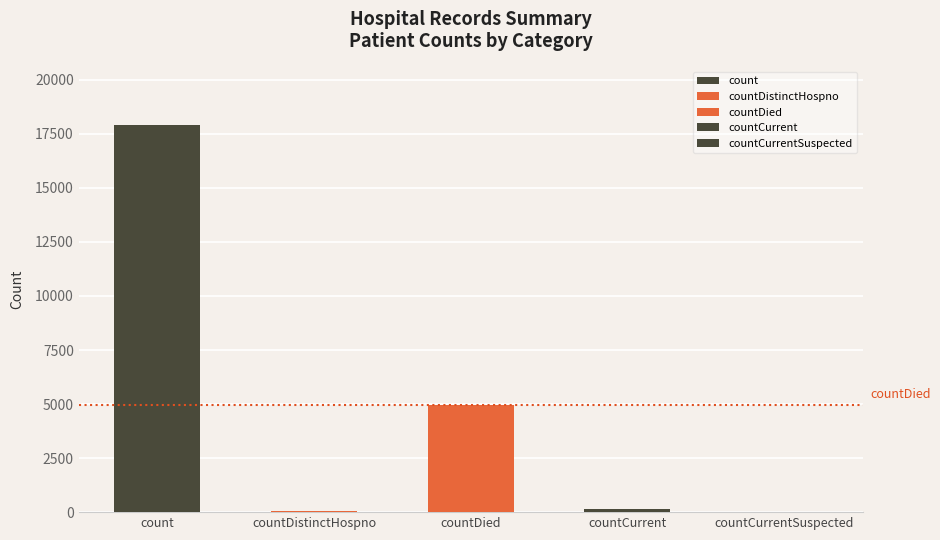

Is it true that the value at countDied is 4938?

True